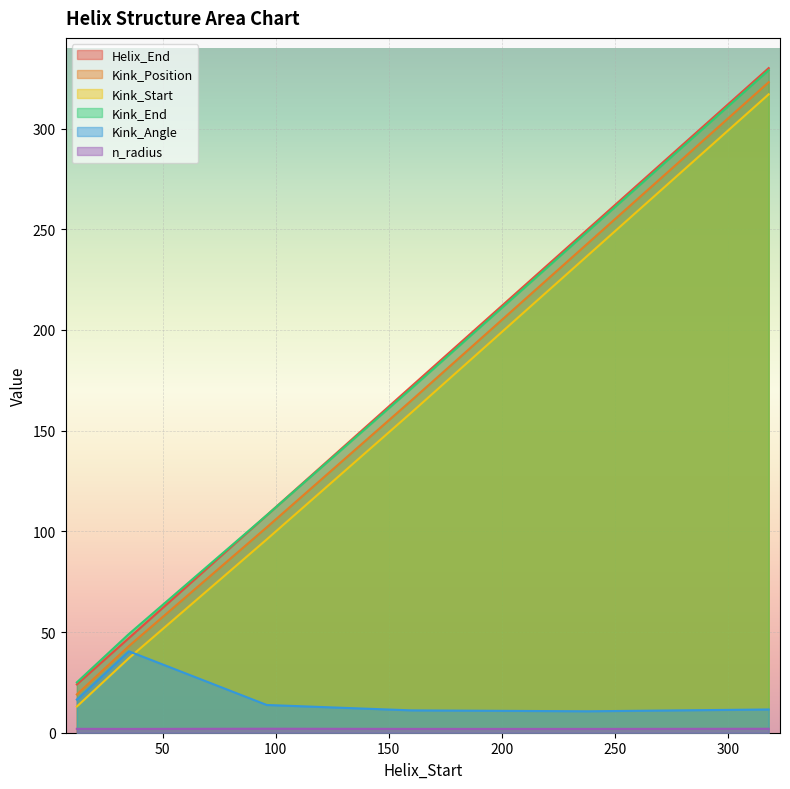

True or false: Kink_Start and Helix_End cross at least once.

False